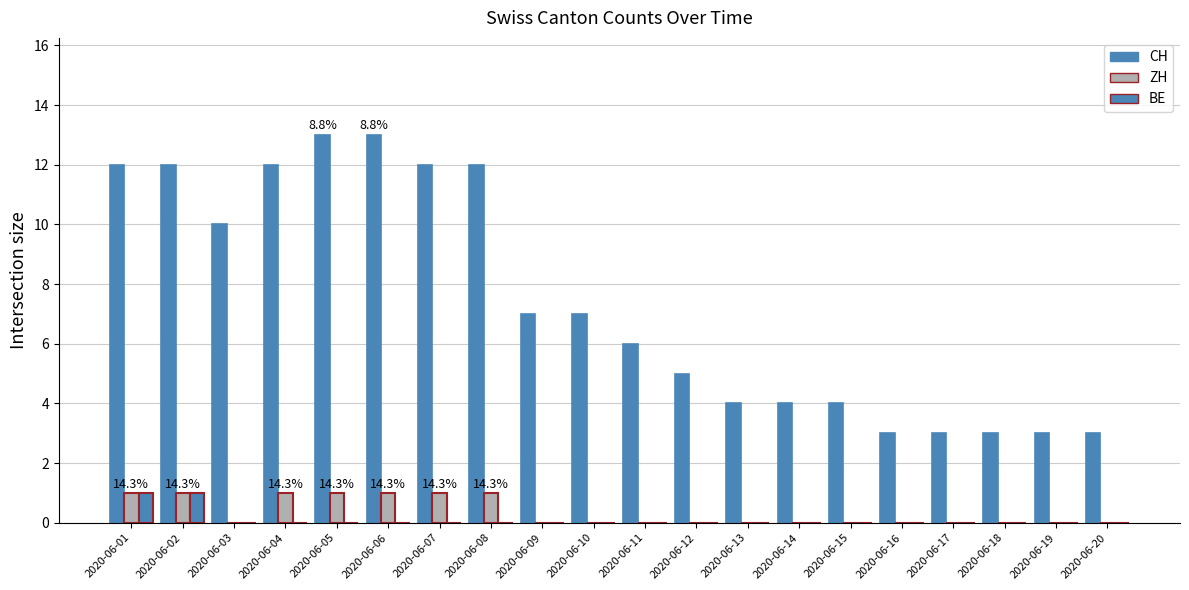

How many groups of bars are there?

20